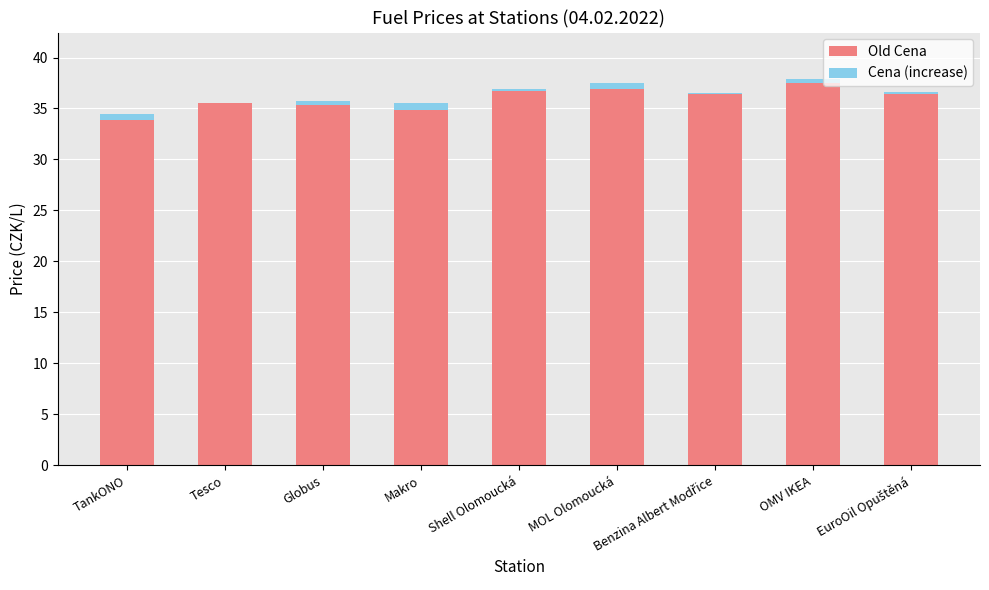

The Old Cena series shows 33.9 at TankONO. True or false?

True